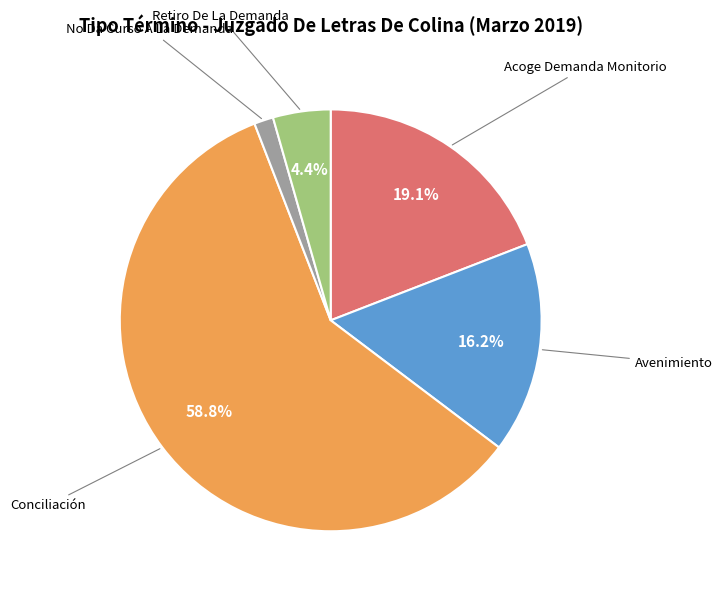

What is the majority slice?

Conciliación